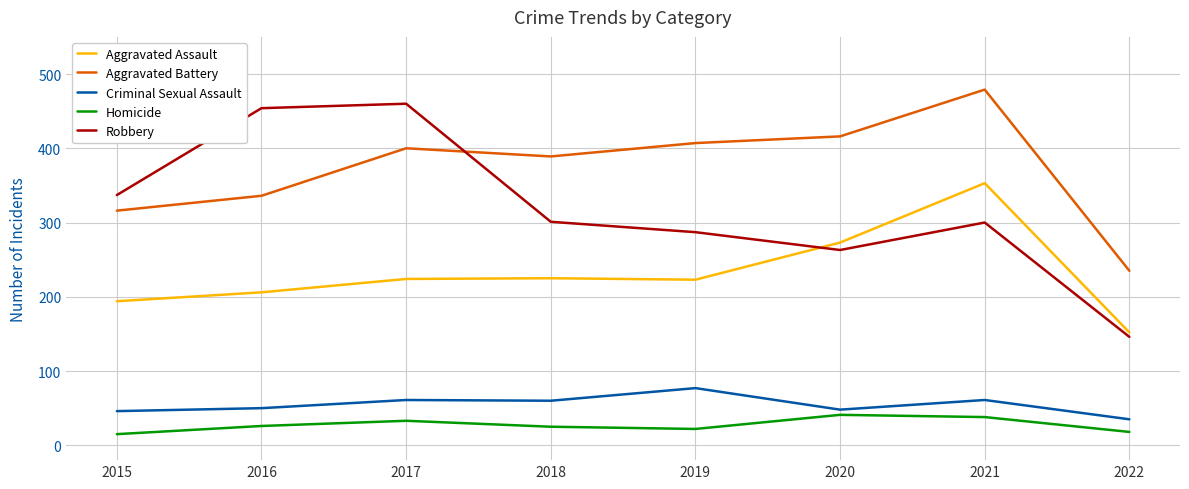

Which series has the largest range (max minus min)?

Robbery